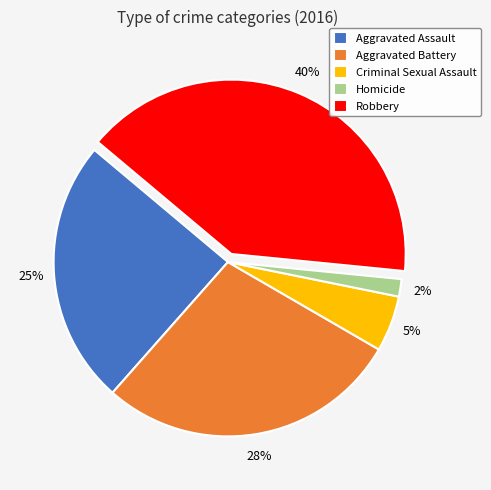

Rank the categories by value from highest to lowest.

Robbery, Aggravated Battery, Aggravated Assault, Criminal Sexual Assault, Homicide